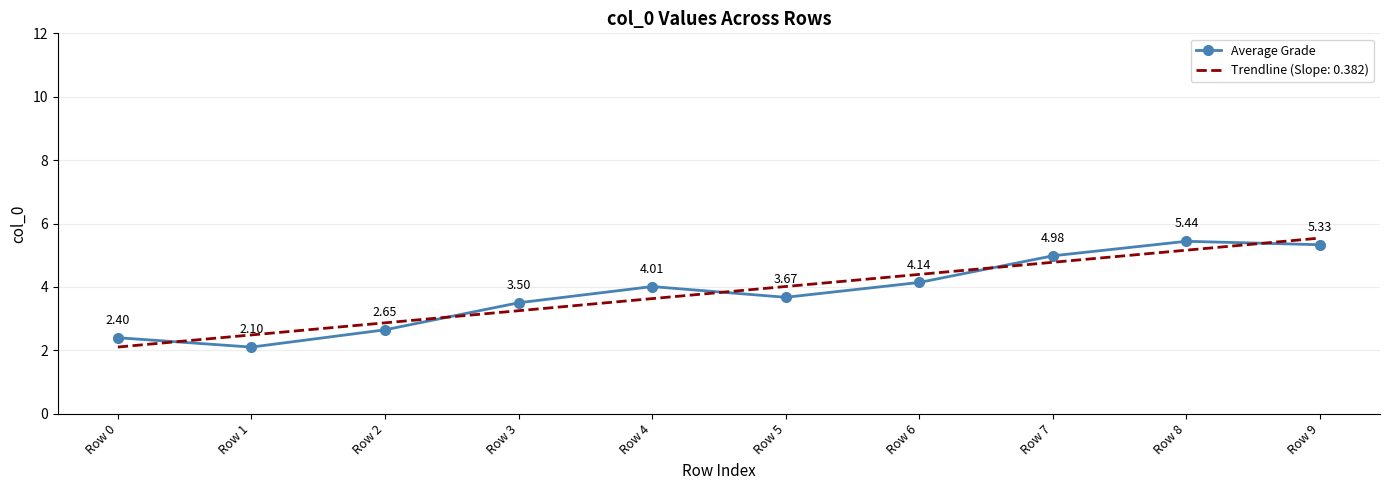

What is the difference between the Trendline (Slope: 0.382) values at Row 5 and Row 4?

0.4